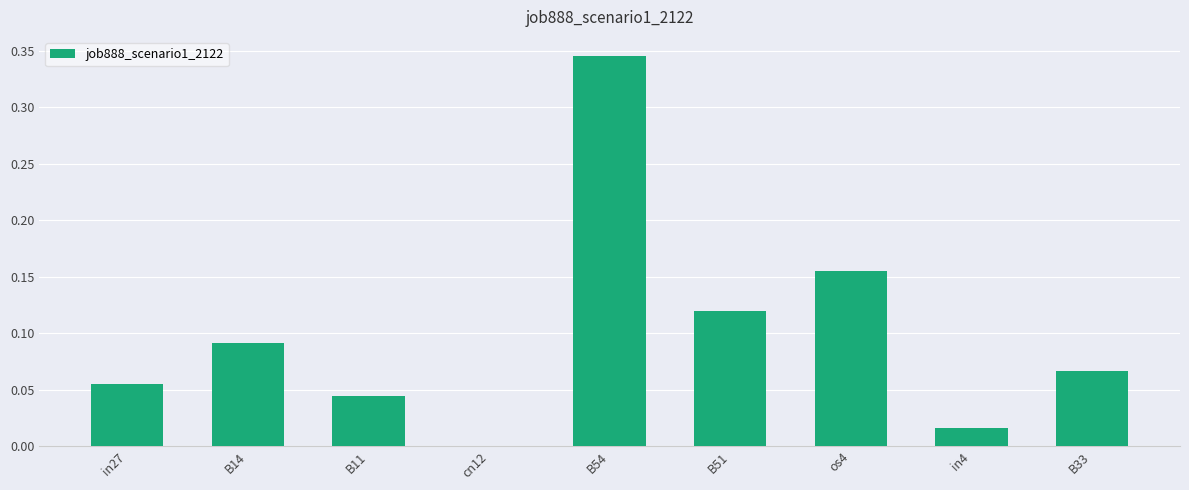

What is the sum of all values?

0.9